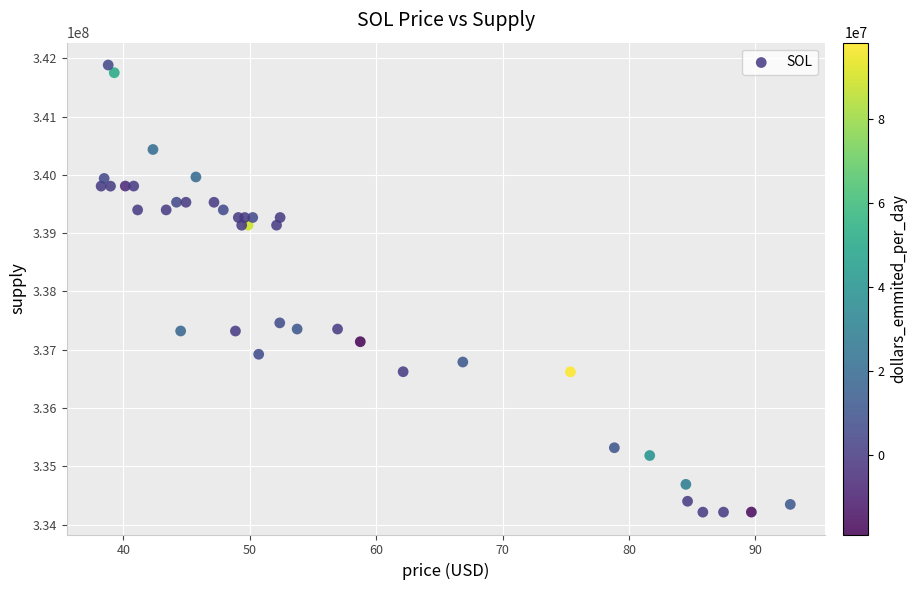

What Y value in the scatter plot is closest to 338049638?

337461534.2